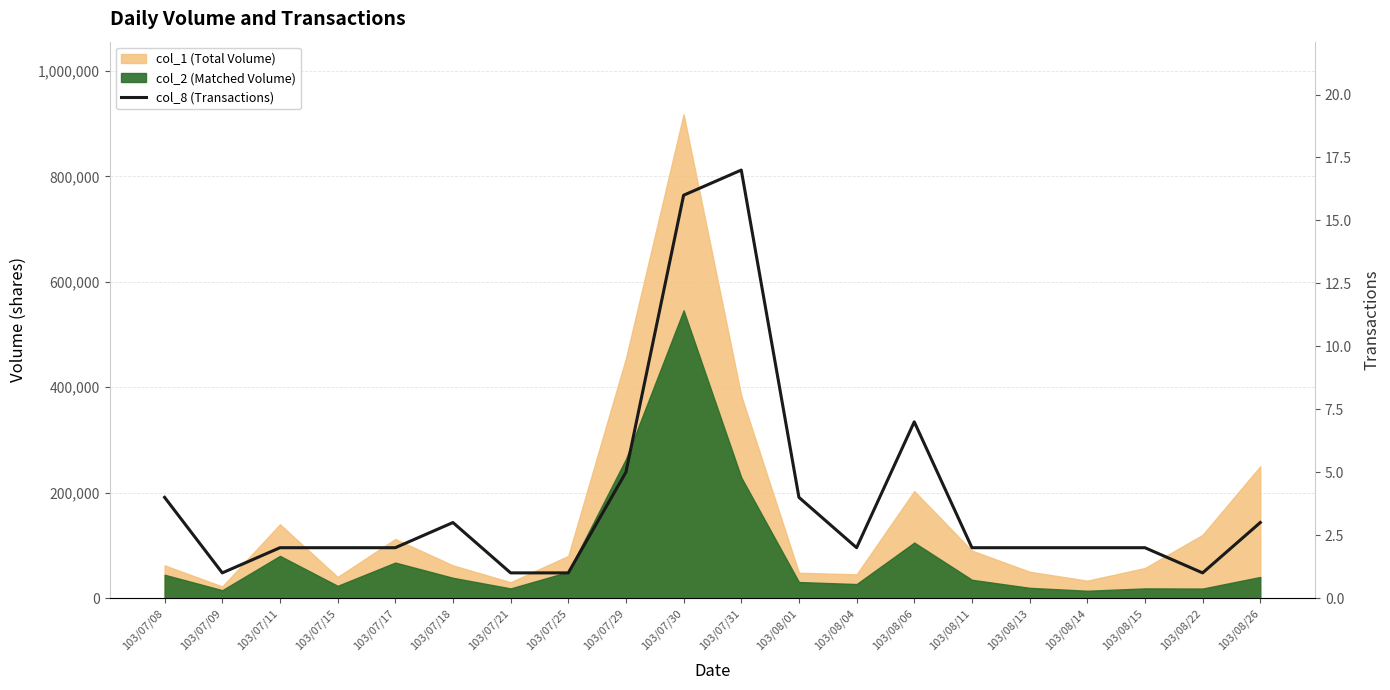

Where is the first local minimum?

103/07/09